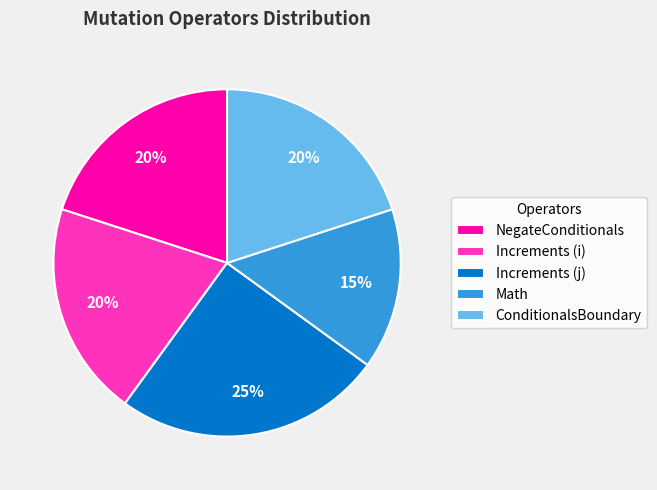

To the nearest percent, what is the average slice percentage?

20%